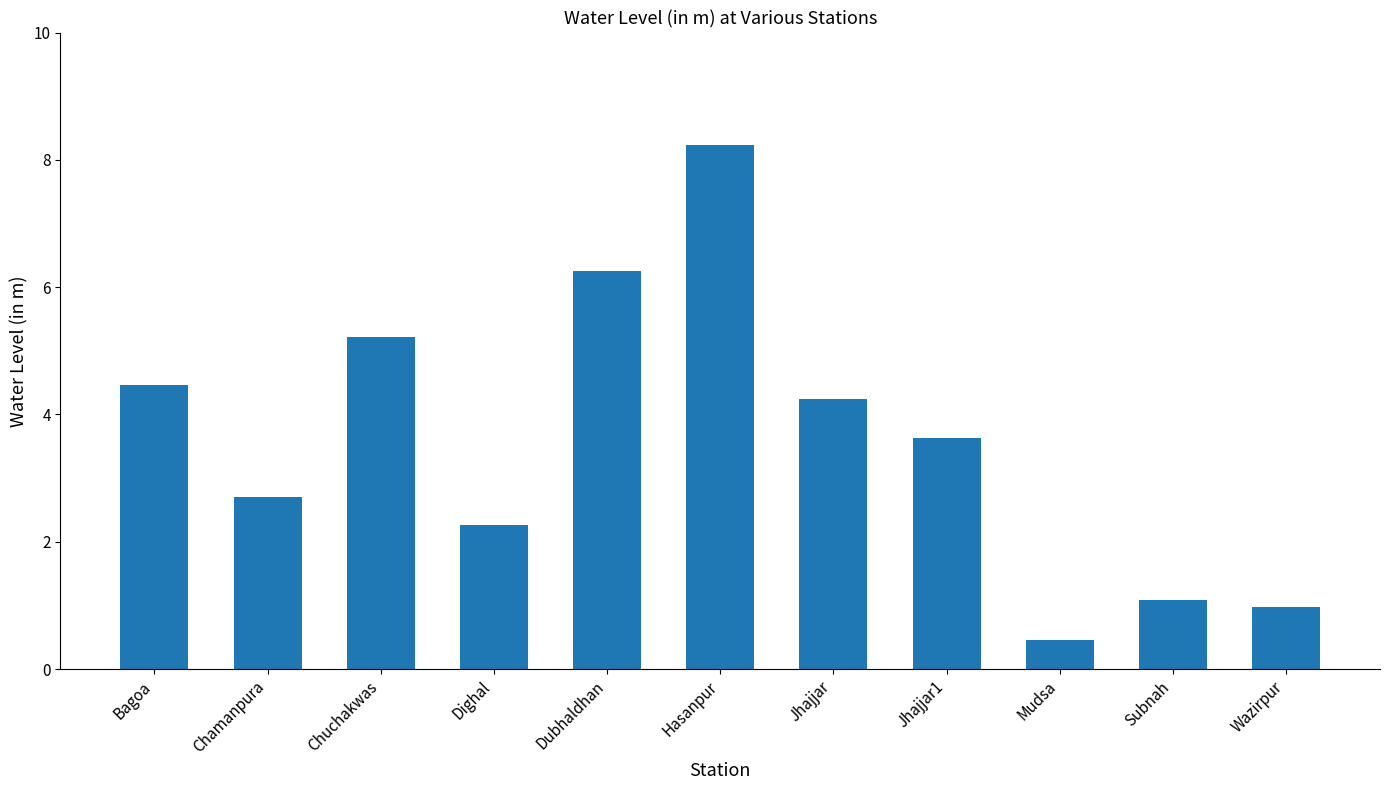

At which category does the chart reach its minimum across all series?

Mudsa